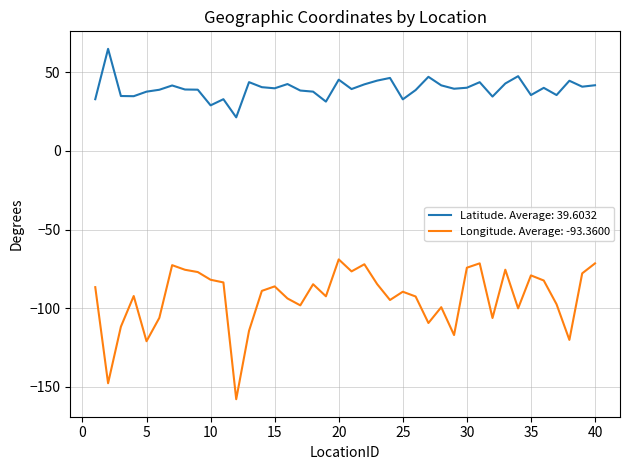

Which series has the widest spread of values?

Longitude. Average: -93.3600